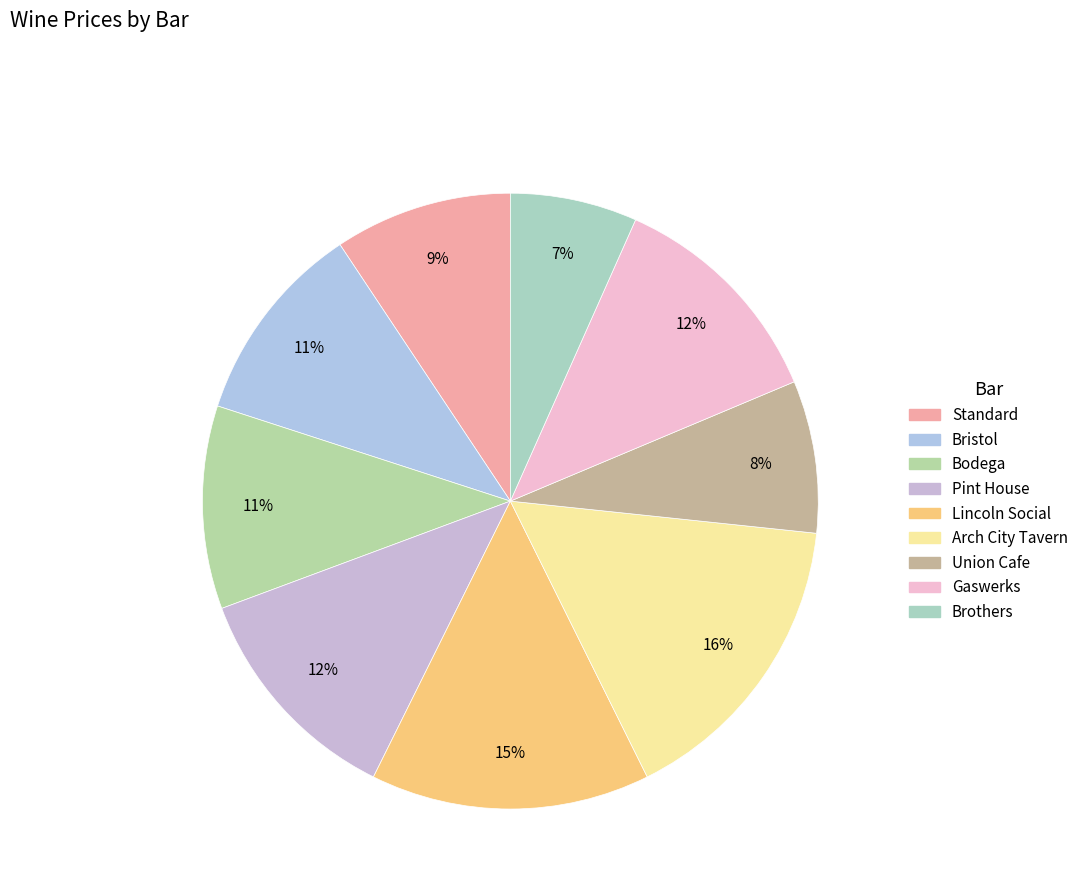

How many segments does this pie chart have?

9